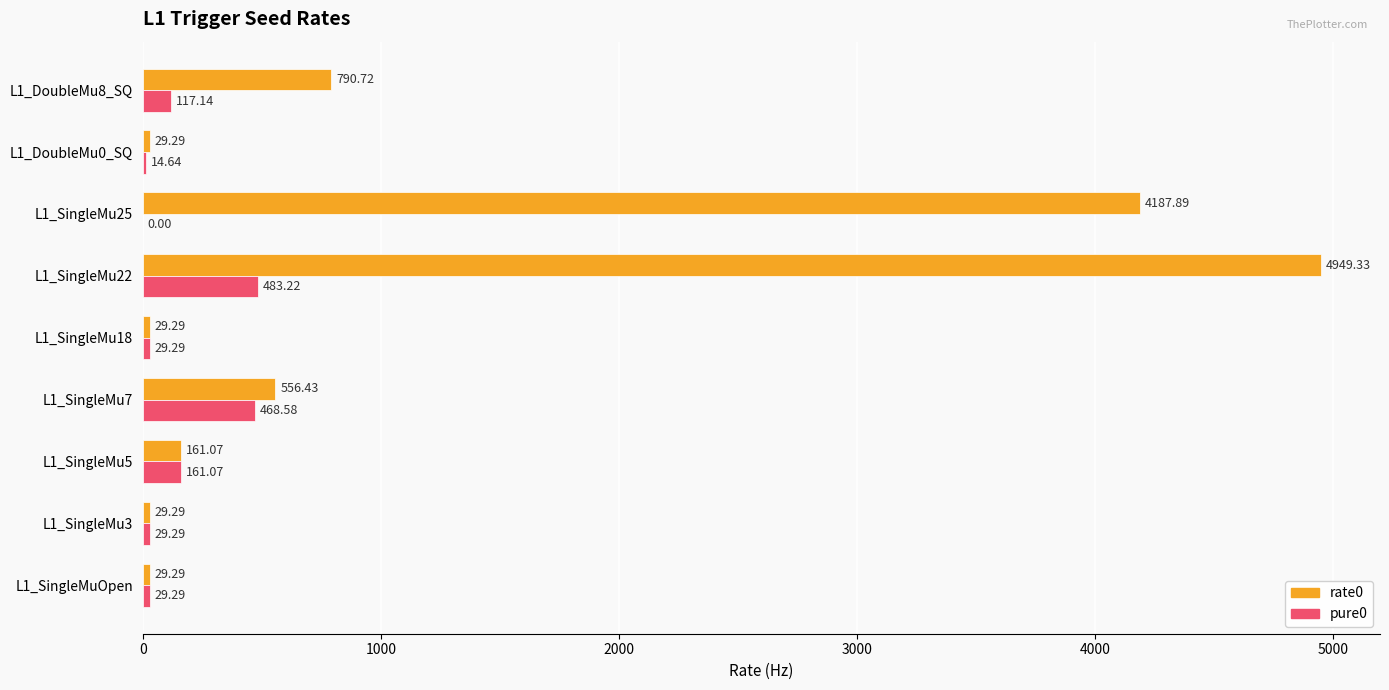

Which series has the widest spread of values?

rate0